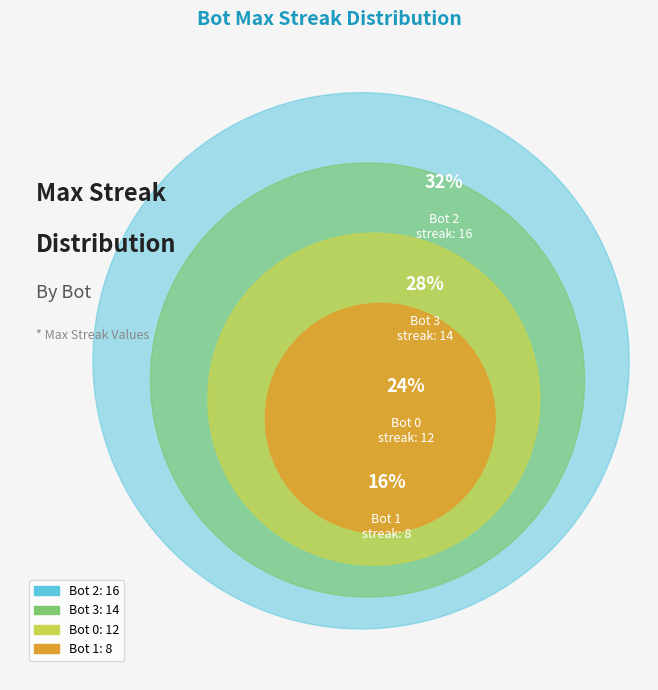

Combined, do Bot 0 and Bot 3 account for over 50%?

Yes